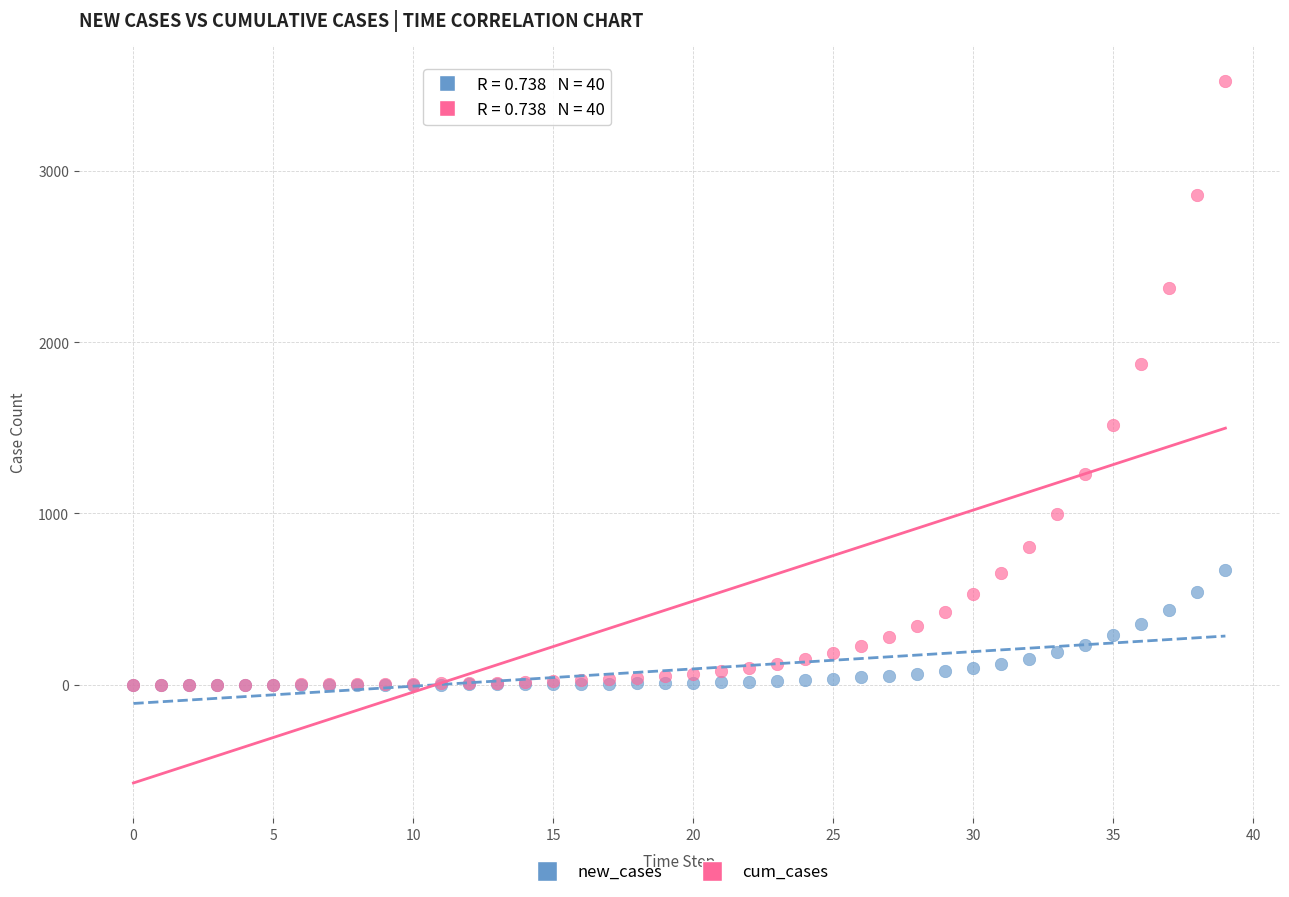

In the cum_cases series, what Y value is closest to 1762?

1873.2